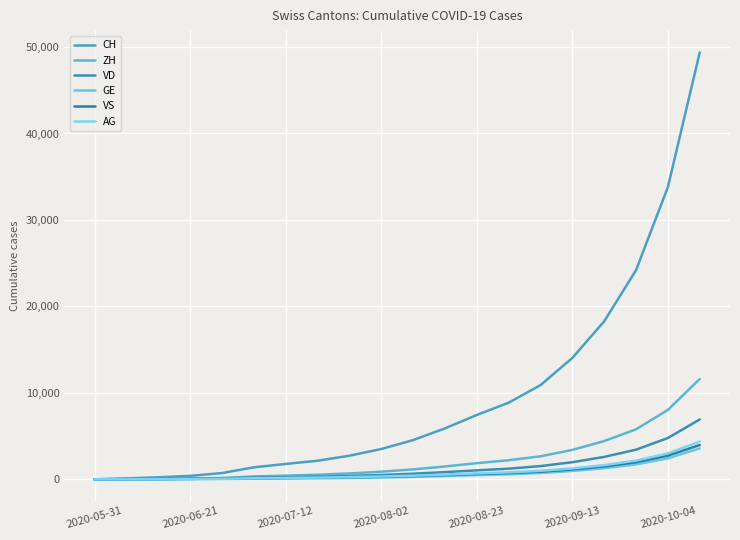

Does the chart have visible grid lines?

Yes